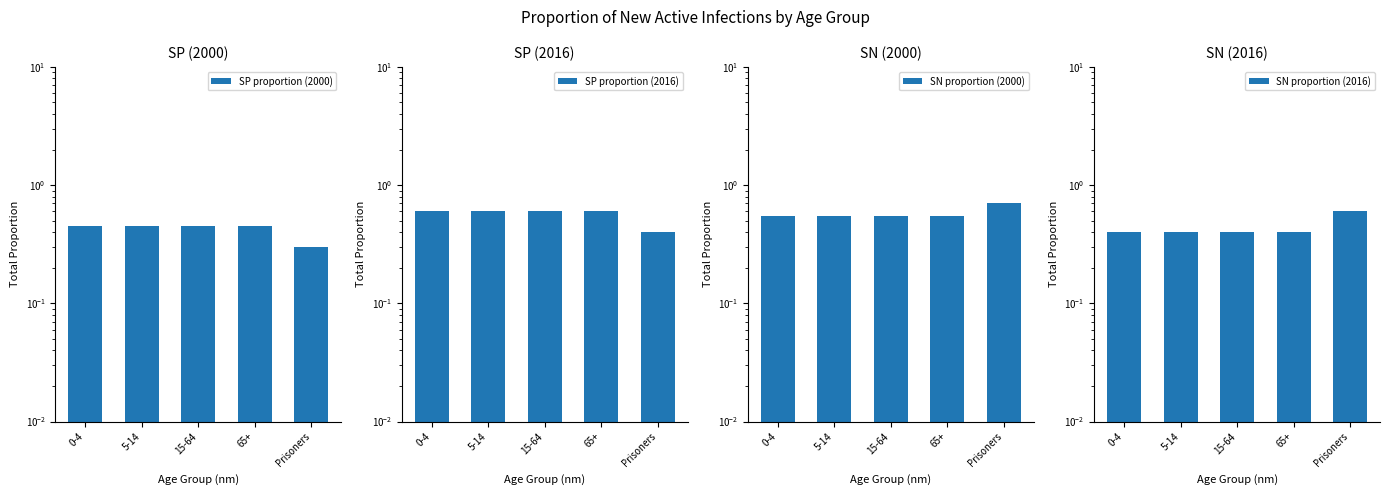

At which label is SP proportion (2016) closest to 0?

Prisoners